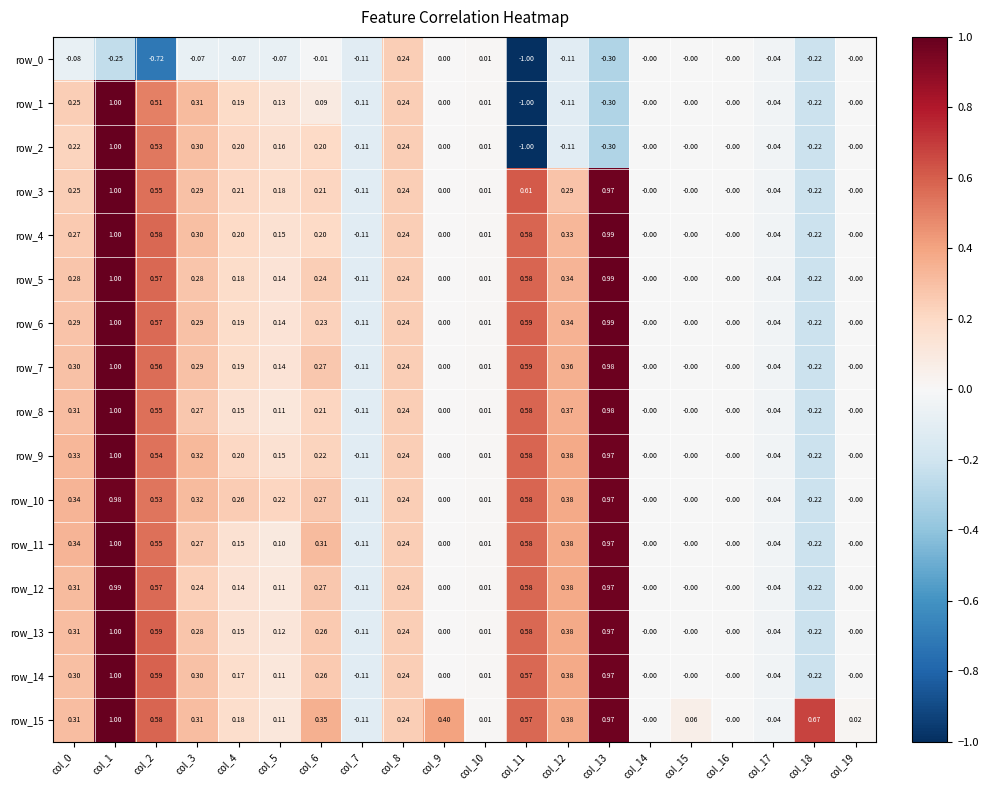

Which category has the lowest value in the row_1 series?

col_11